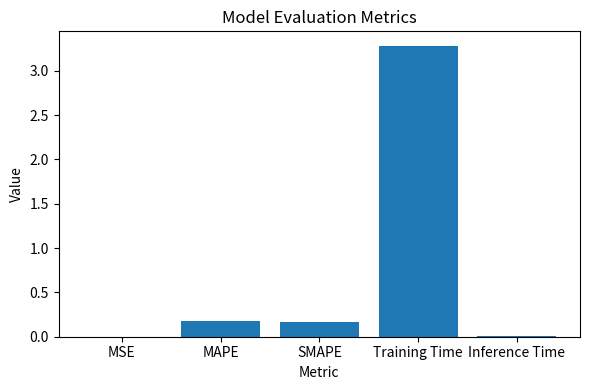

What is the maximum value shown in the chart?

3.3